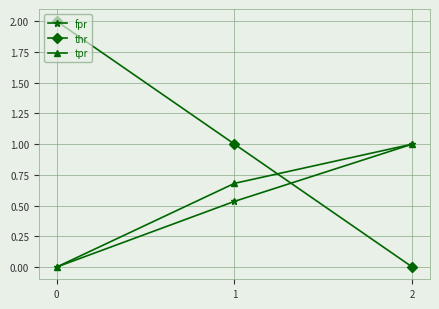

List the labels in order of fpr value, smallest first.

0, 1, 2